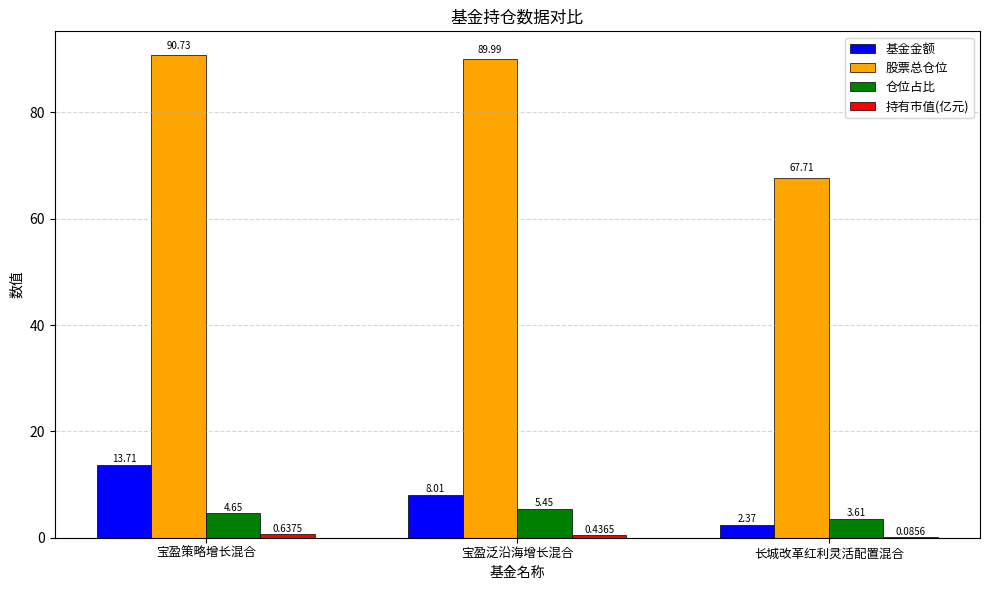

At which category is the sum across all series the highest?

宝盈策略增长混合